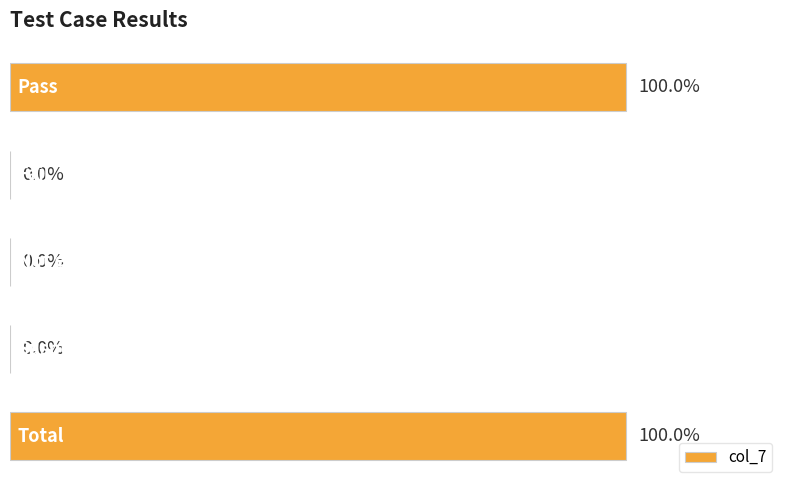

How many values are between 0 and 1?

5